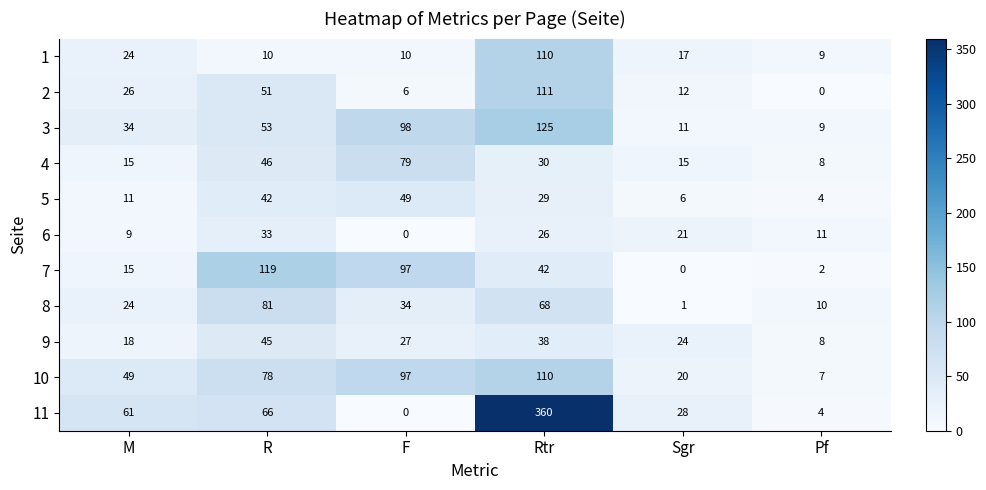

What is the spread (max minus min) of values at Sgr?

28